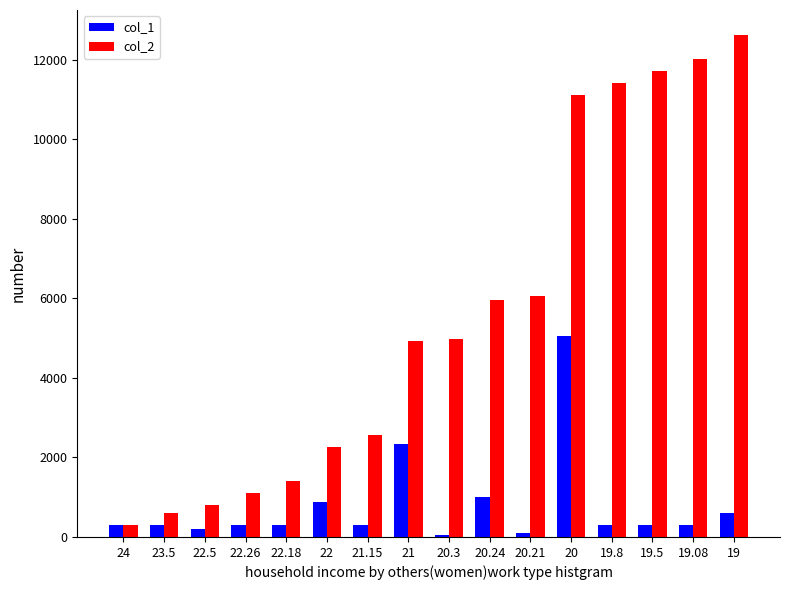

Is the value of col_2 at 22.5 greater than the value of col_1 at 20.21?

Yes